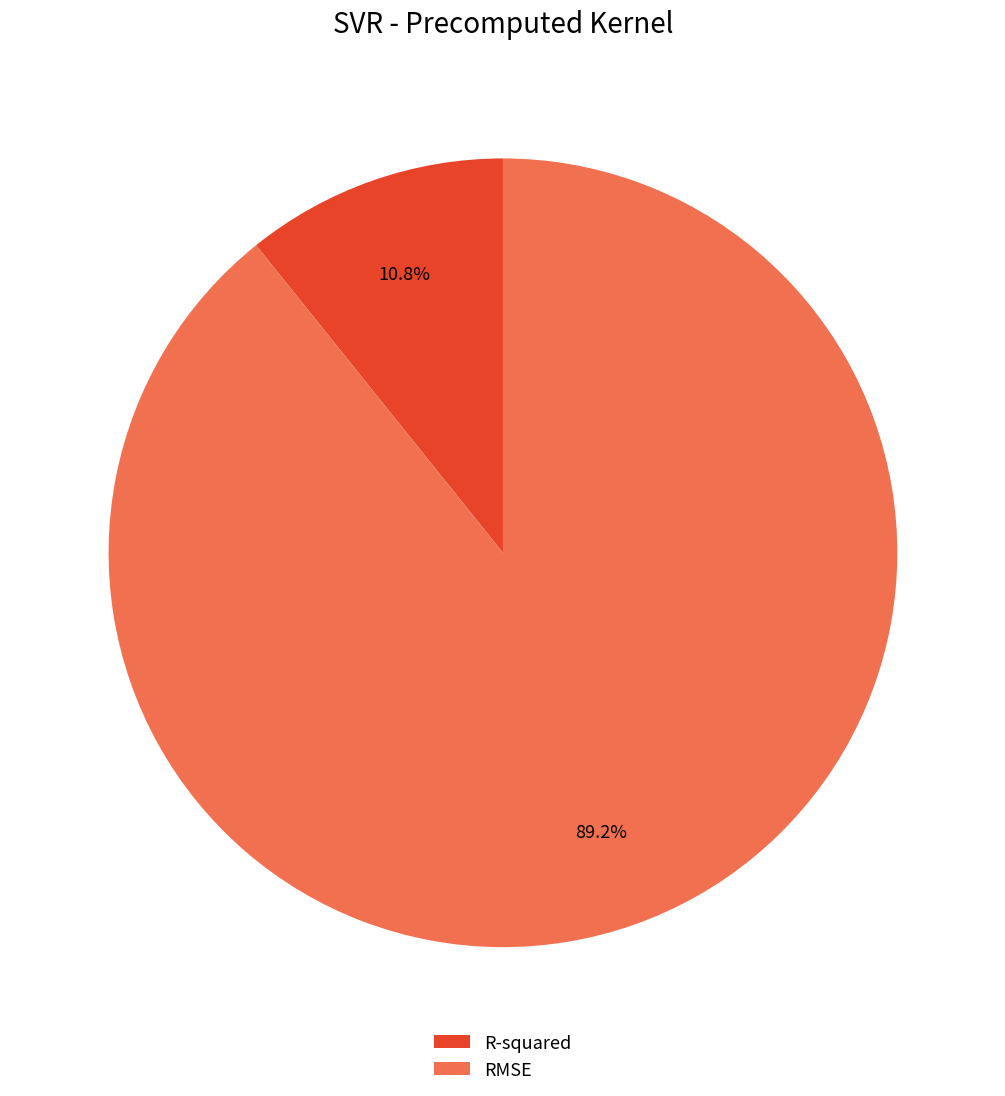

Which slice is the smallest?

R-squared